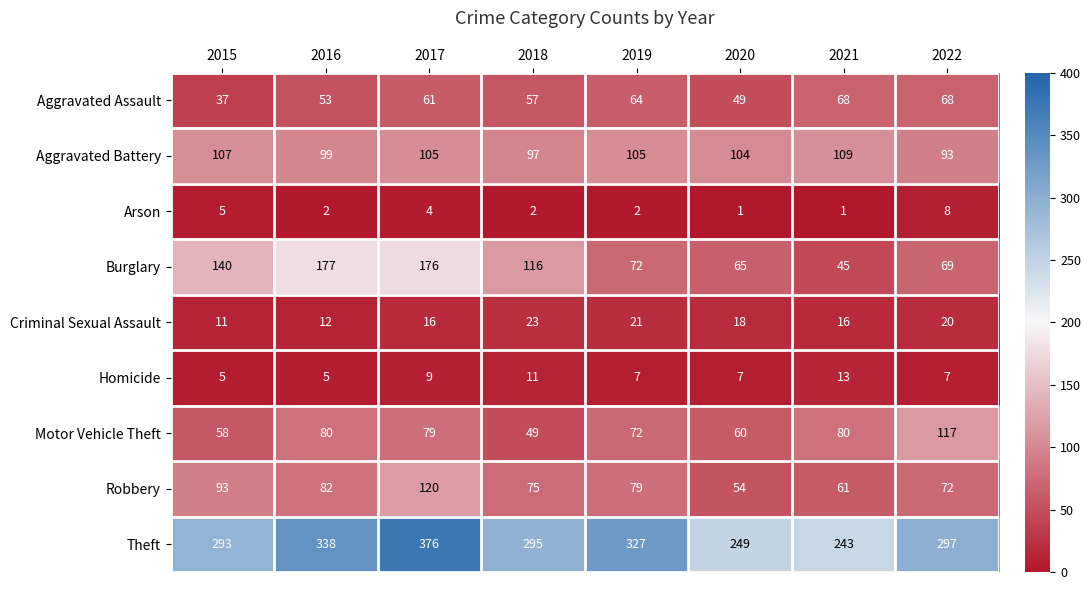

At 2016, list the series in order from largest to smallest.

Theft, Burglary, Aggravated Battery, Robbery, Motor Vehicle Theft, Aggravated Assault, Criminal Sexual Assault, Homicide, Arson